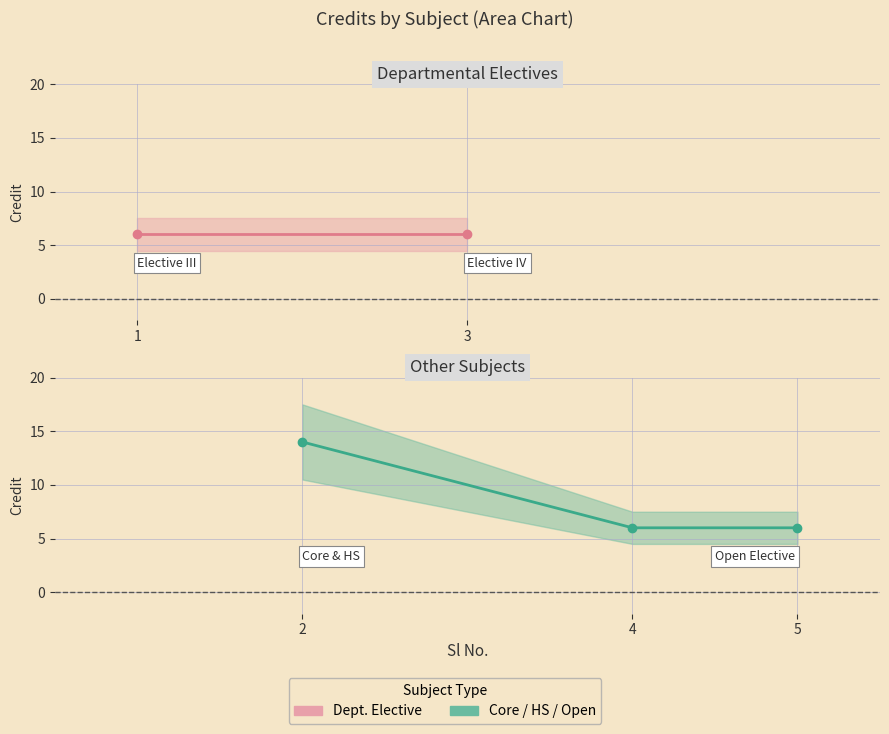

At which category does the chart reach its peak across all series?

2